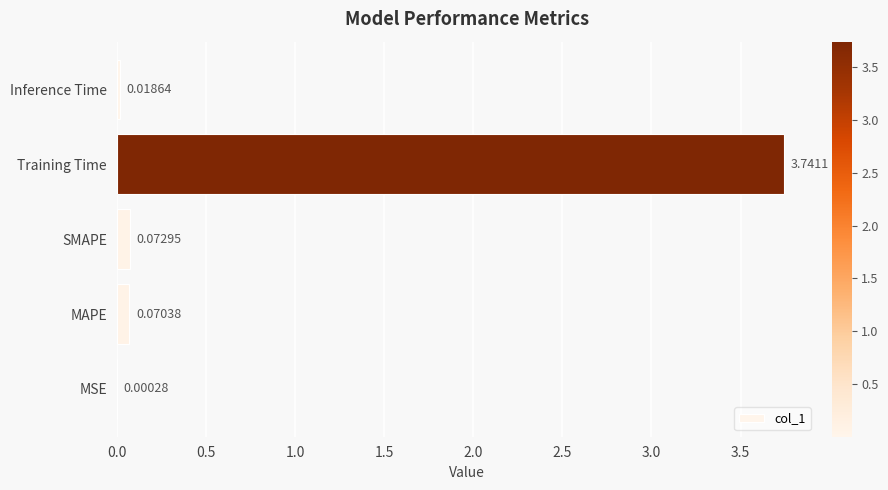

Which label corresponds to the largest value in the chart?

Training Time